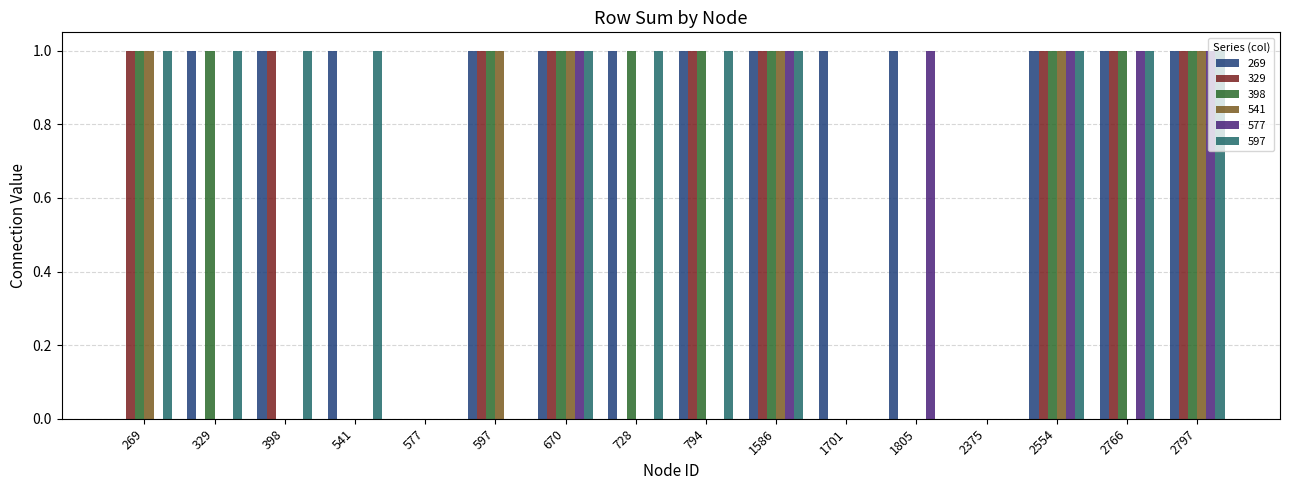

Reading left to right, extract all data points from this chart.

269: 269=0	329=1	398=1	541=1	577=0	597=1	670=1	728=1	794=1	1586=1	1701=1	1805=1	2375=0	2554=1	2766=1	2797=1
329: 269=1	329=0	398=1	541=0	577=0	597=1	670=1	728=0	794=1	1586=1	1701=0	1805=0	2375=0	2554=1	2766=1	2797=1
398: 269=1	329=1	398=0	541=0	577=0	597=1	670=1	728=1	794=1	1586=1	1701=0	1805=0	2375=0	2554=1	2766=1	2797=1
541: 269=1	329=0	398=0	541=0	577=0	597=1	670=1	728=0	794=0	1586=1	1701=0	1805=0	2375=0	2554=1	2766=0	2797=1
577: 269=0	329=0	398=0	541=0	577=0	597=0	670=1	728=0	794=0	1586=1	1701=0	1805=1	2375=0	2554=1	2766=1	2797=1
597: 269=1	329=1	398=1	541=1	577=0	597=0	670=1	728=1	794=1	1586=1	1701=0	1805=0	2375=0	2554=1	2766=1	2797=1